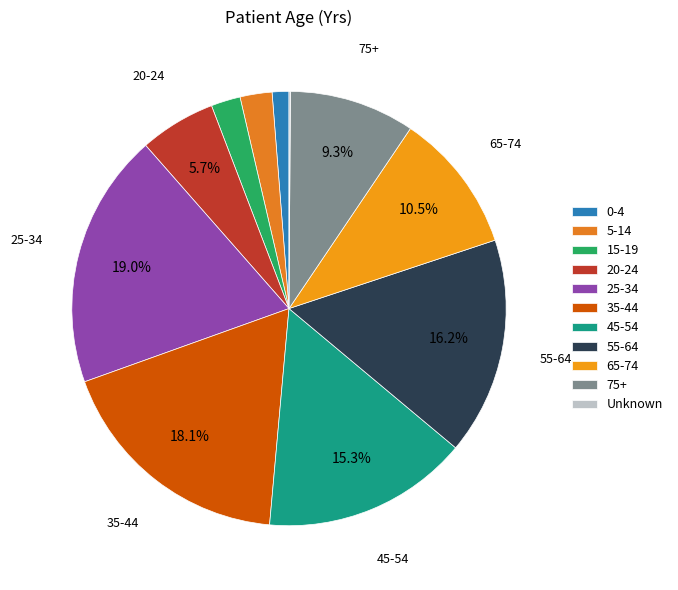

Which slice is the smallest?

Unknown